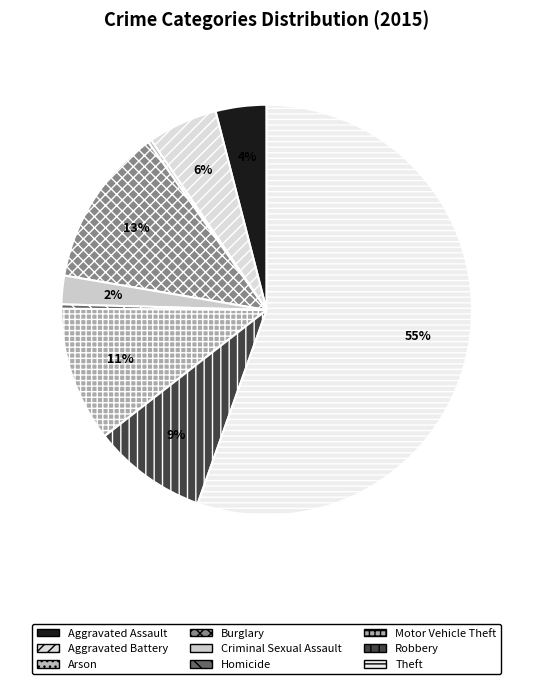

Which category accounts for the majority?

Theft